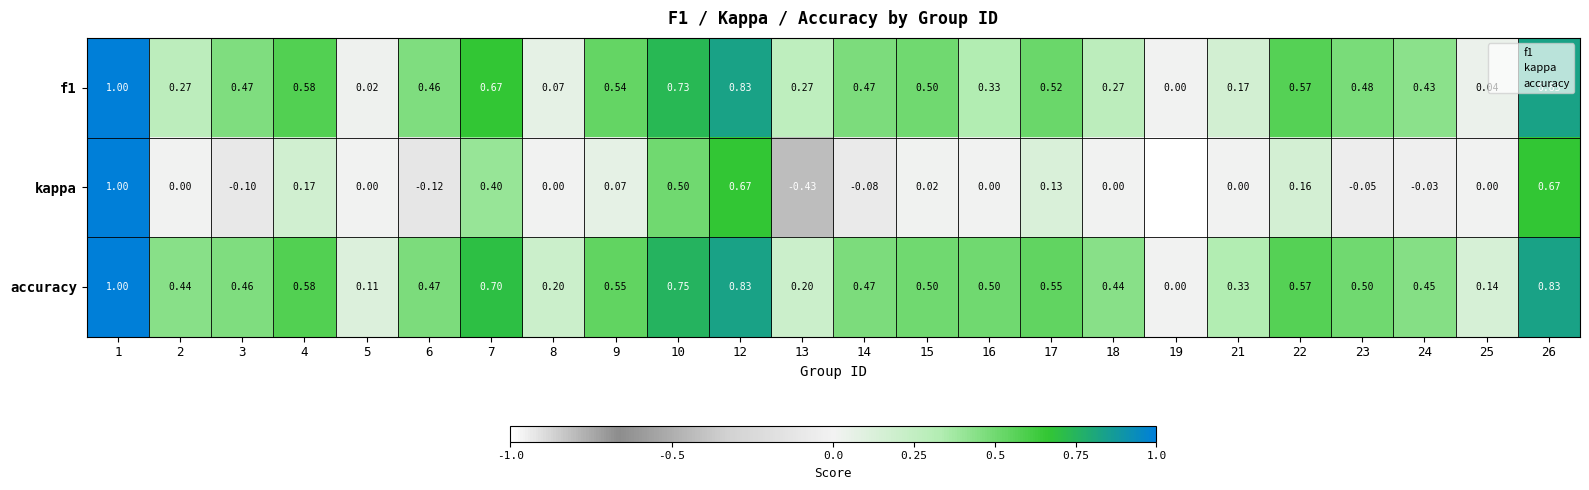

Which series has the largest total across all categories?

accuracy